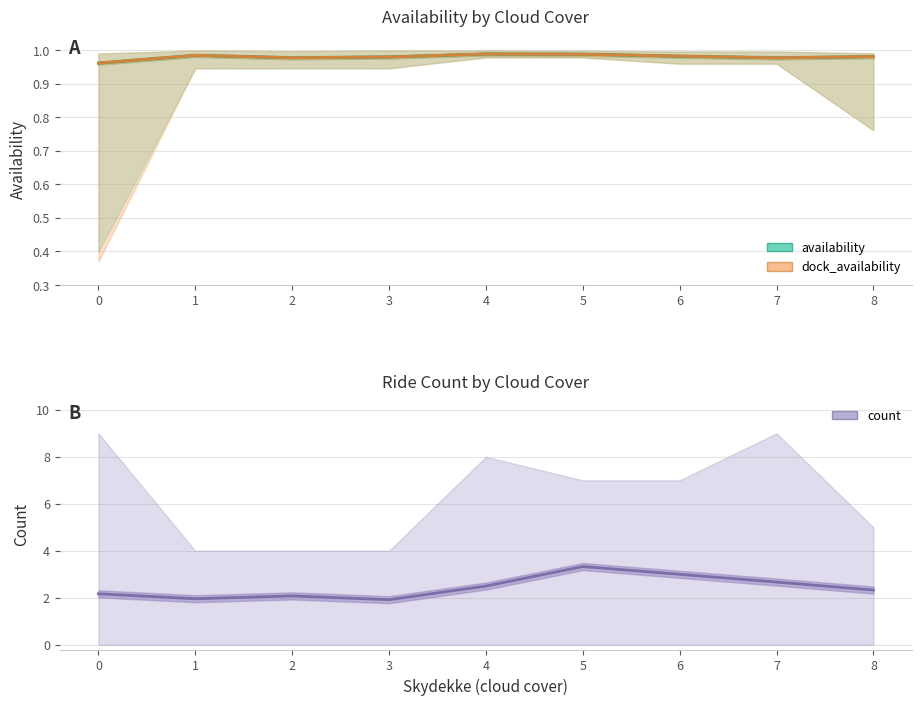

Is it true that dock_availability equals 1.6 at 4?

False